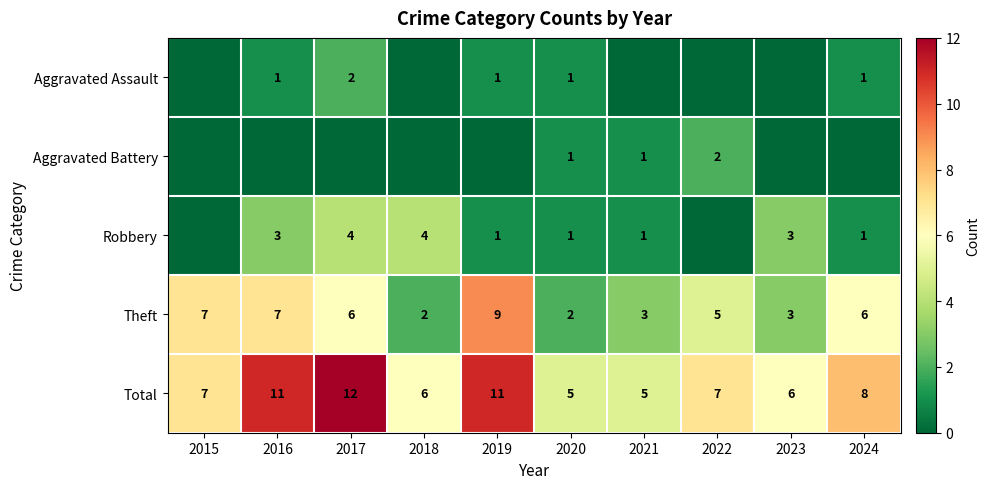

What is the sum of all Total values?

78